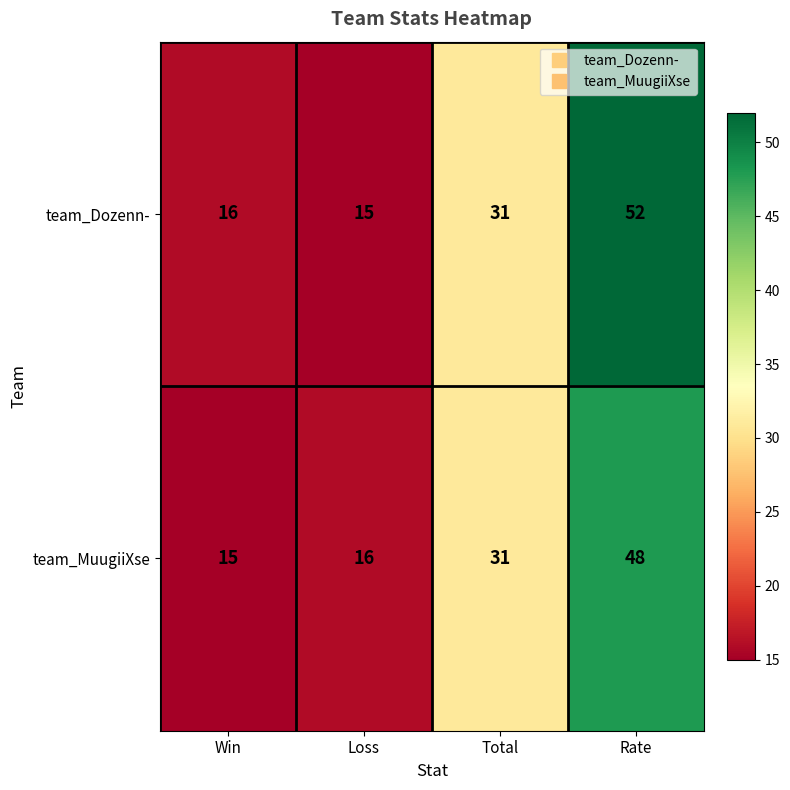

Rank the series at Loss from lowest to highest value.

team_Dozenn-, team_MuugiiXse